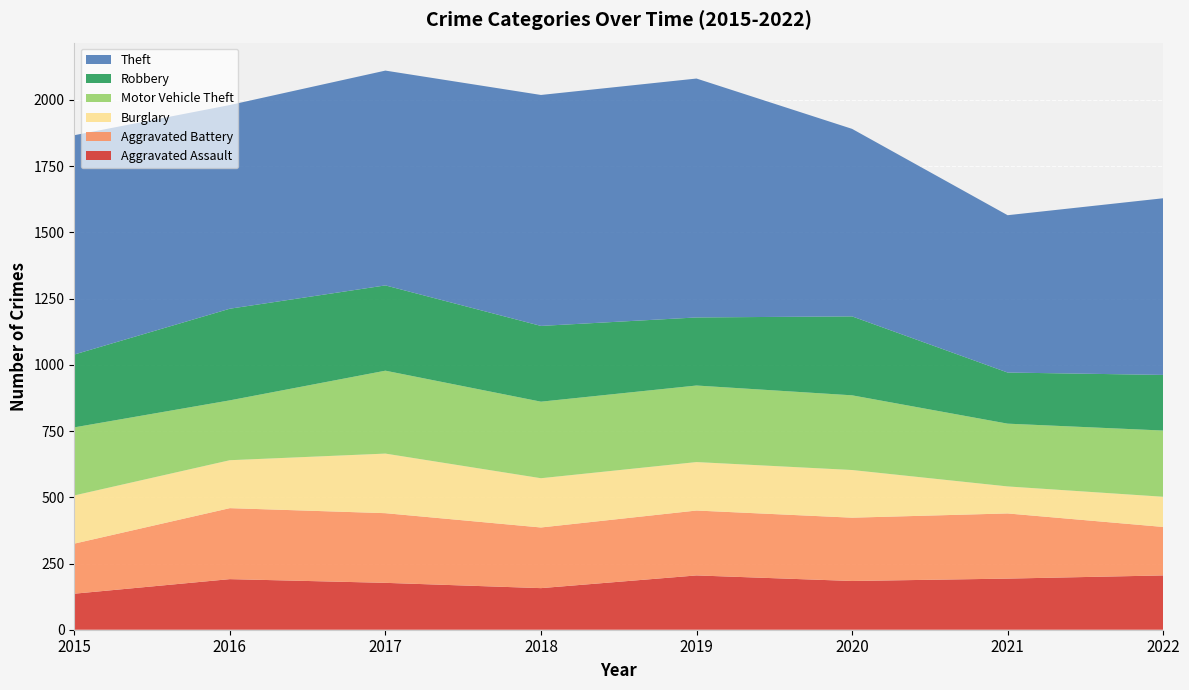

Reading left to right, list all the values displayed in this chart.

Aggravated Assault: 136	191	177	157	205	184	193	205
Aggravated Battery: 189	268	263	229	245	239	246	183
Burglary: 182	181	225	186	183	180	102	114
Motor Vehicle Theft: 257	226	313	289	289	282	237	250
Robbery: 275	346	322	286	257	298	193	210
Theft: 828	769	811	872	902	708	594	667